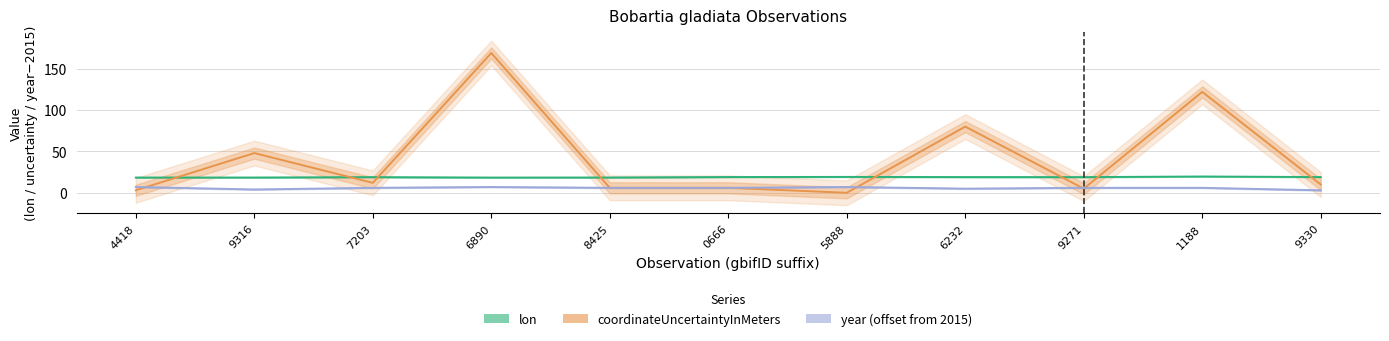

Between which two adjacent categories do coordinateUncertaintyInMeters and year (offset from 2015) first intersect?

4418 and 9316